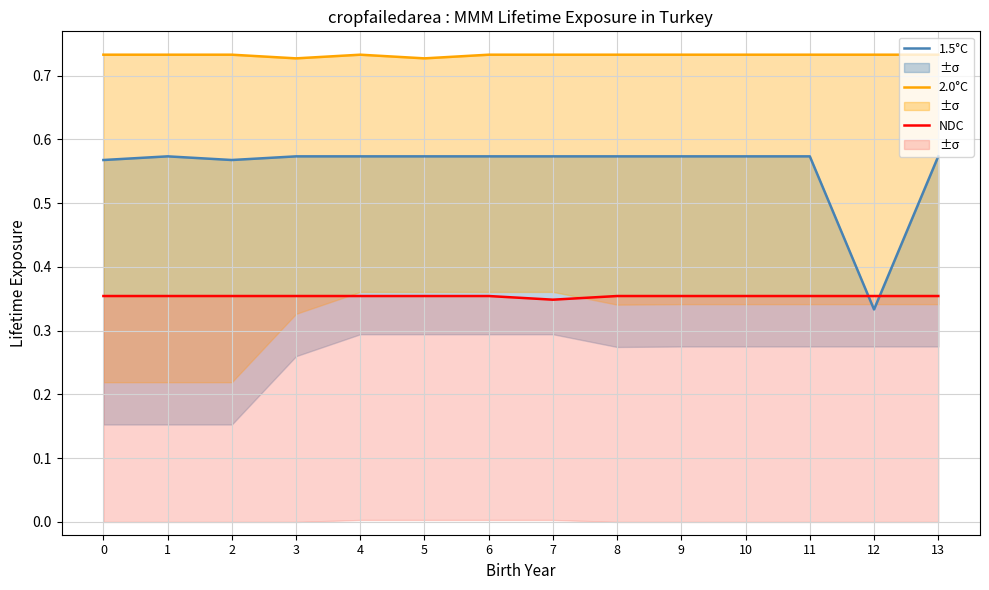

Which series changed the most between 2 and 12?

1.5°C